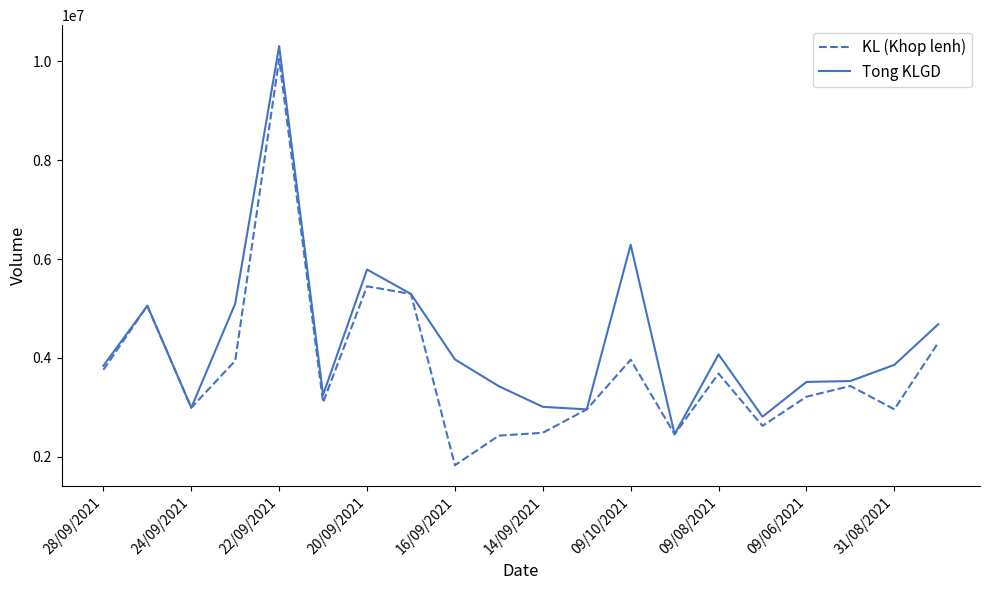

What is the smallest value displayed?

1825400